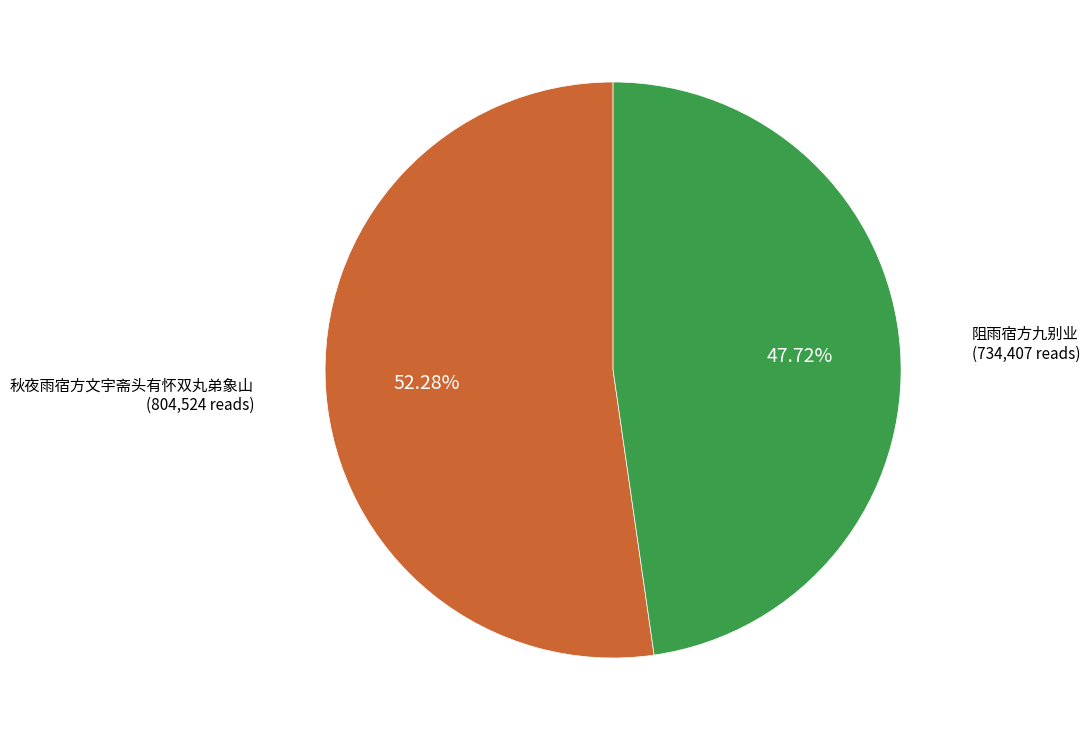

Rank the categories by value from highest to lowest.

秋夜雨宿方文宇斋头有怀双丸弟象山, 阻雨宿方九别业